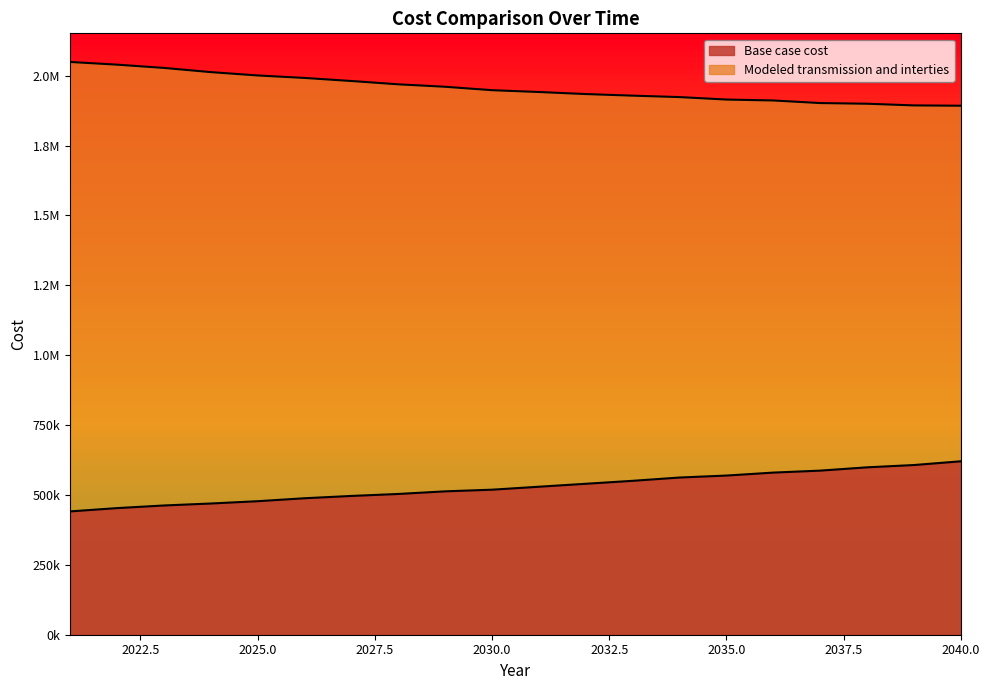

True or false: Modeled transmission and interties has a value of 1892558.3 at 2040.

True